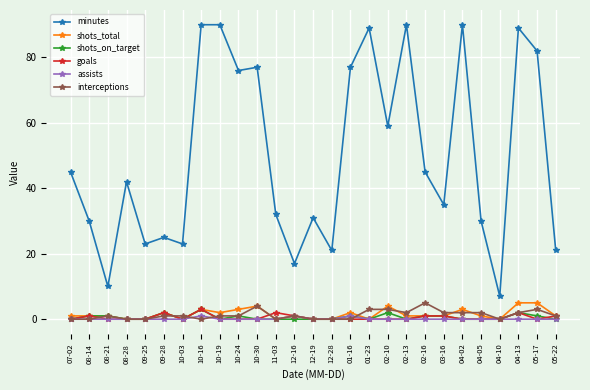

What is the difference between the highest and lowest values at 05-22?

21